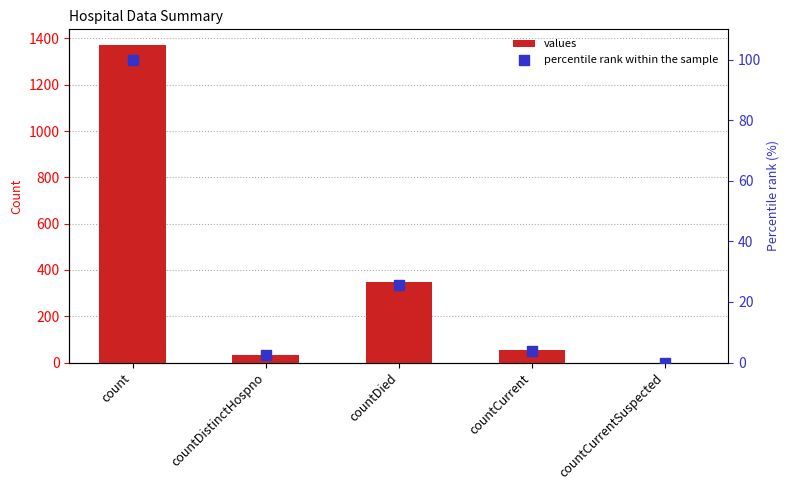

At how many categories does at least one series exceed 870?

1